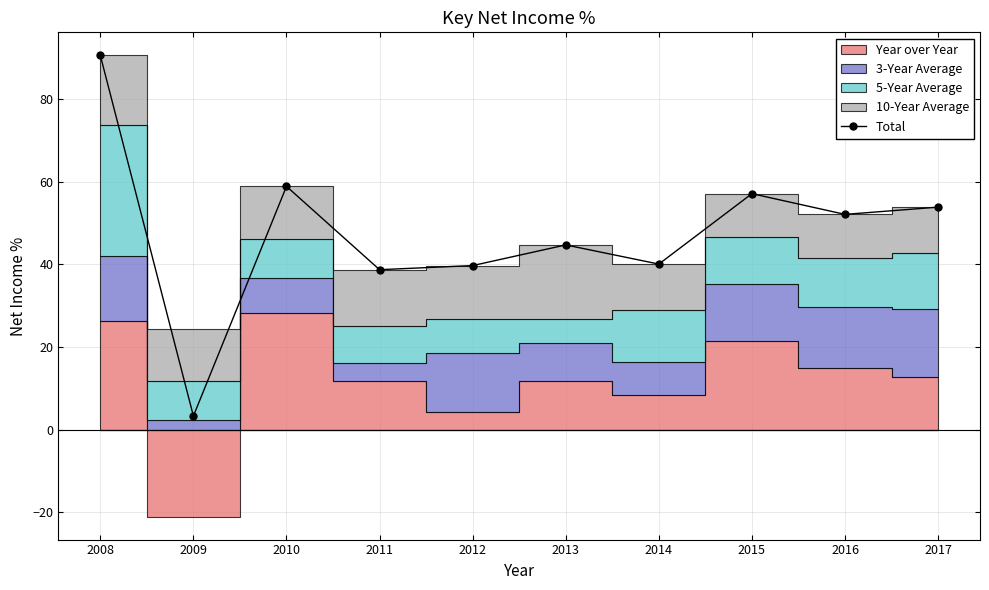

What is the sum of the values at 2015 and 2017?

111.1